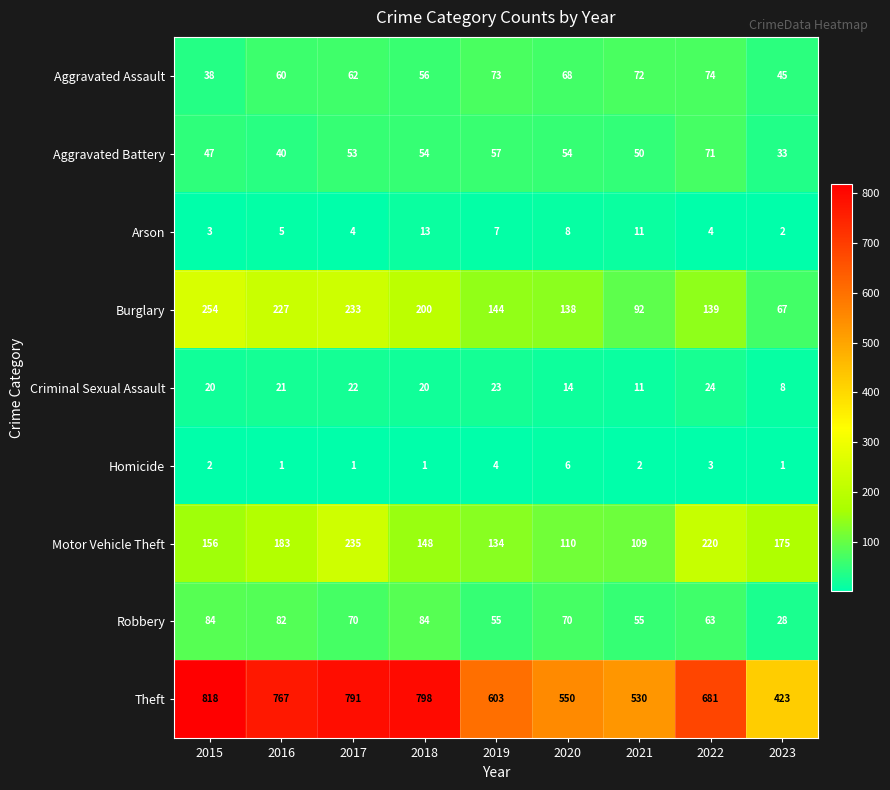

What is the difference between the Robbery values at 2022 and 2016?

19